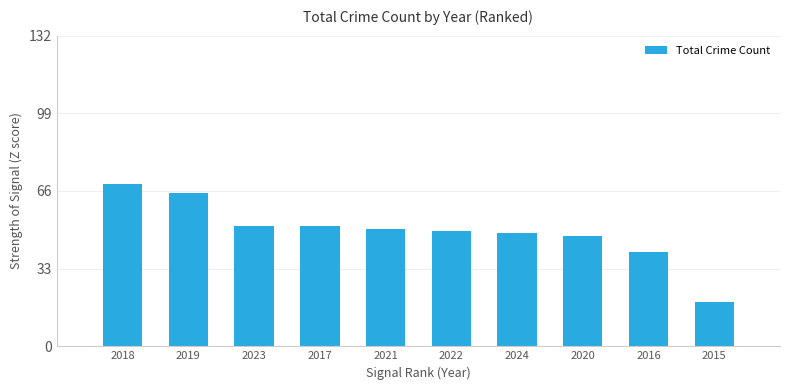

Does the chart contain any negative values?

No